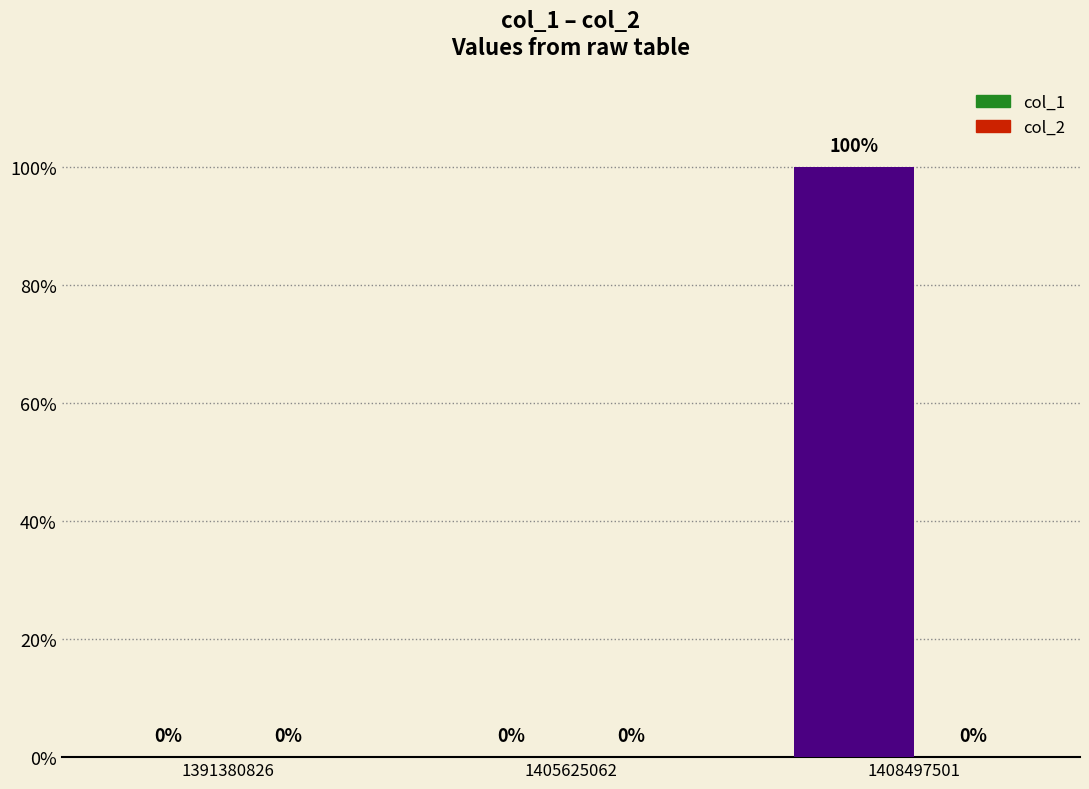

Are the bars horizontal?

No